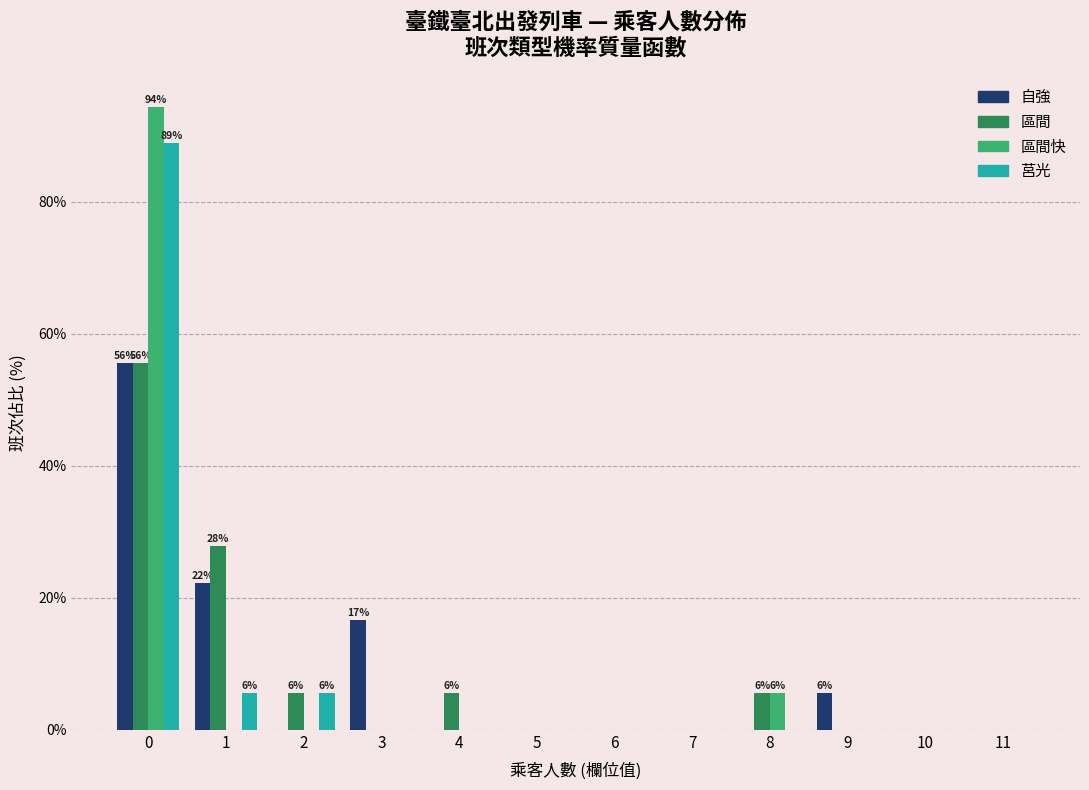

What is the maximum value for 莒光?

88.9